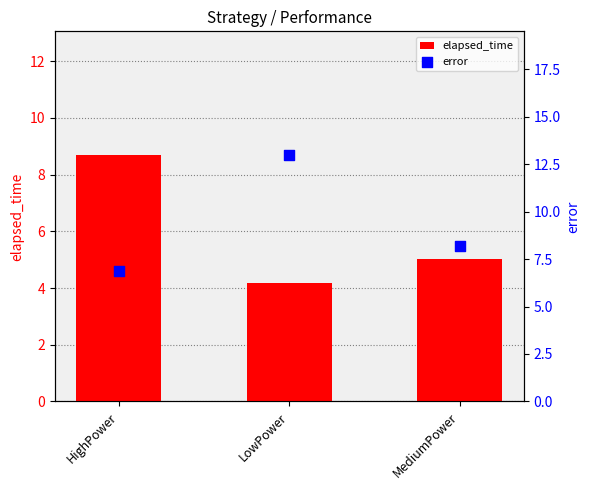

Which series contains the highest Y value?

error